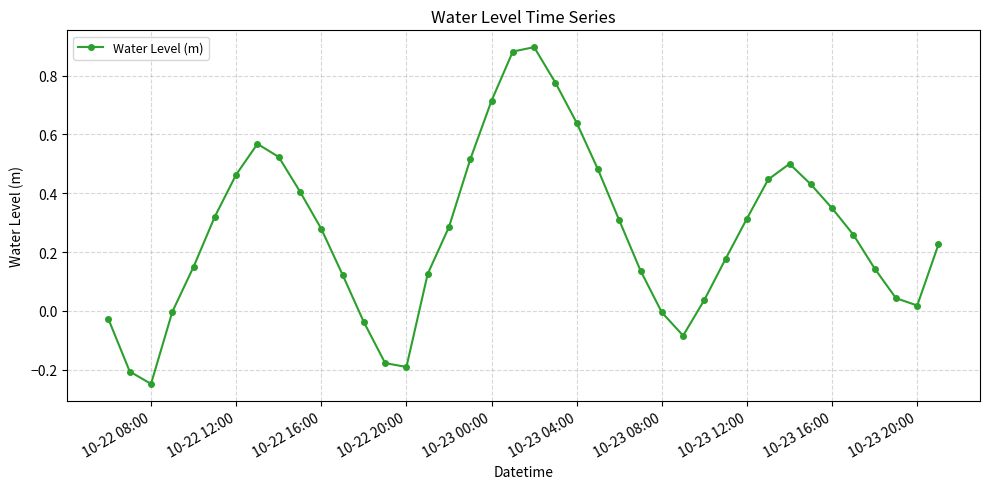

True or false: there are more than 0 points higher than both neighbors.

True